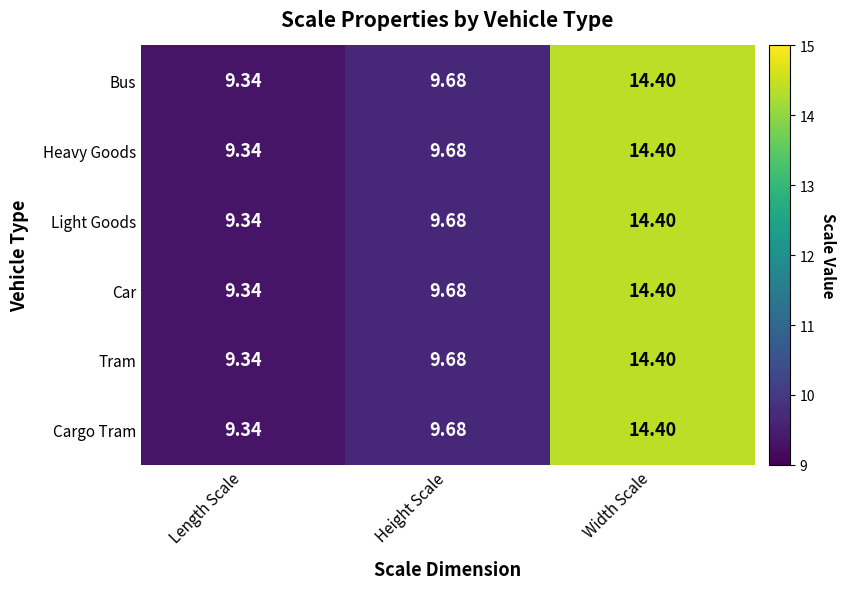

Which category has the lowest value in the Cargo Tram series?

Length Scale